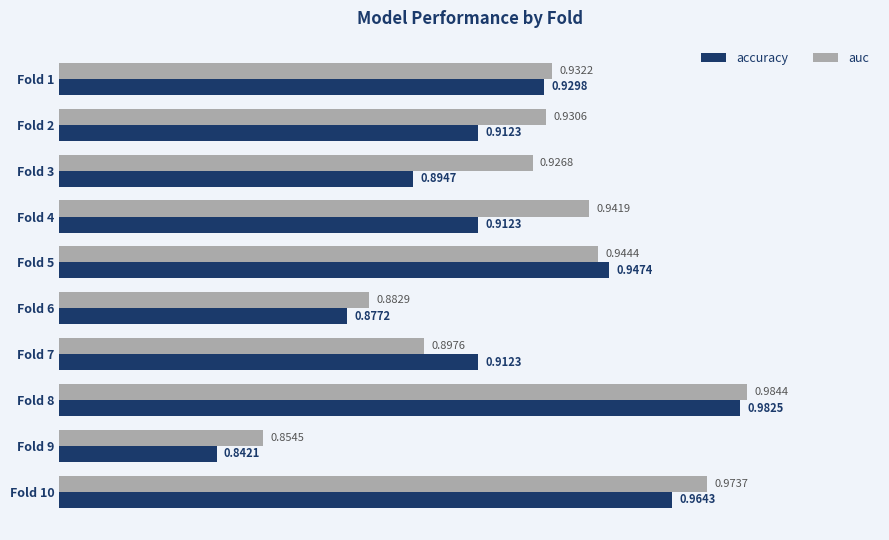

What is the sum of all accuracy values?

9.2